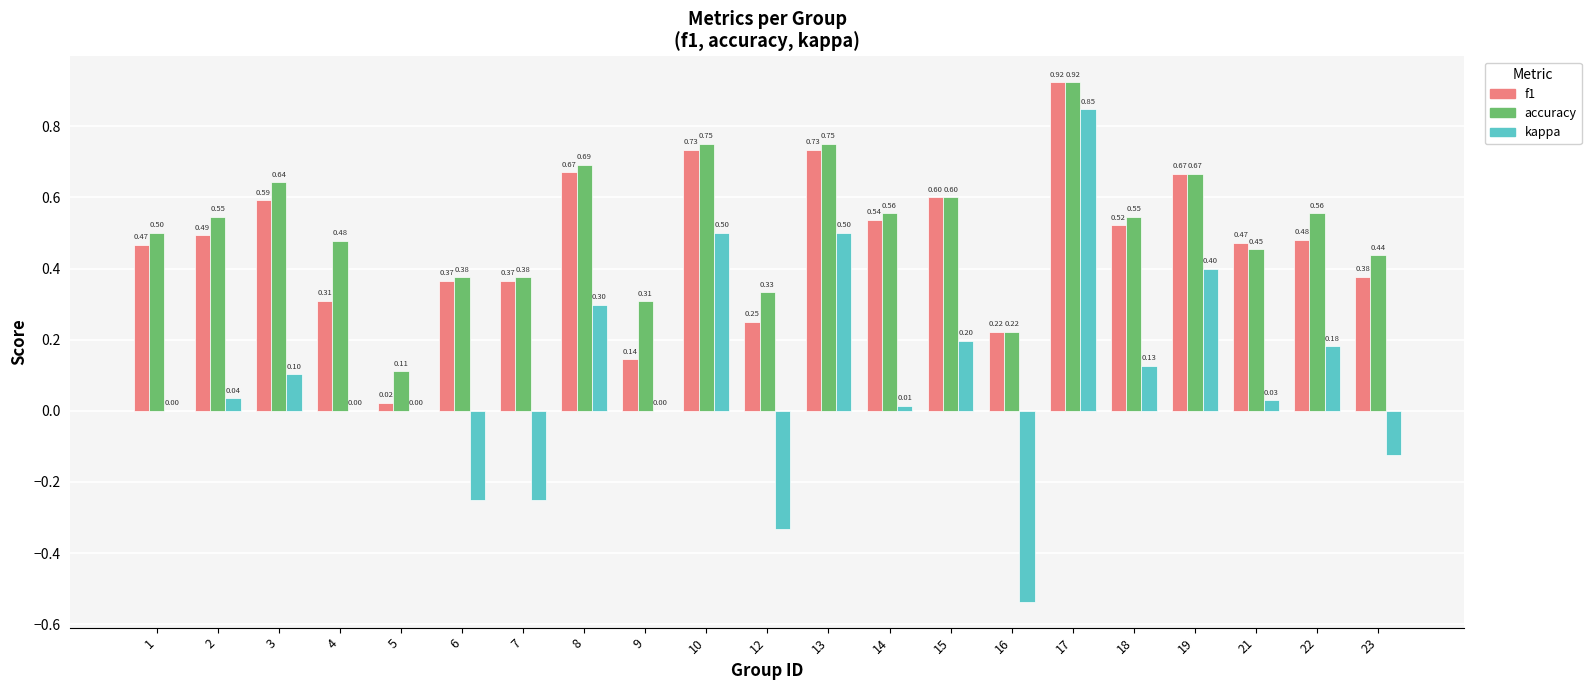

Is the value of accuracy at 9 greater than the value of kappa at 8?

Yes